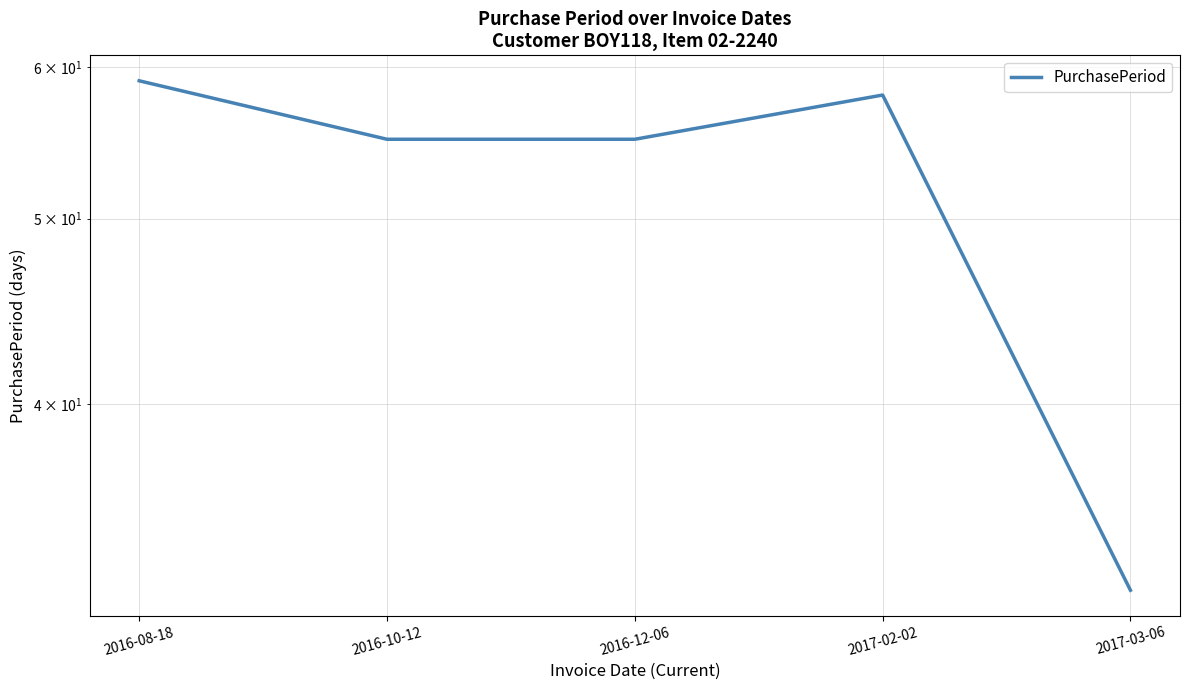

What is the average value?

52